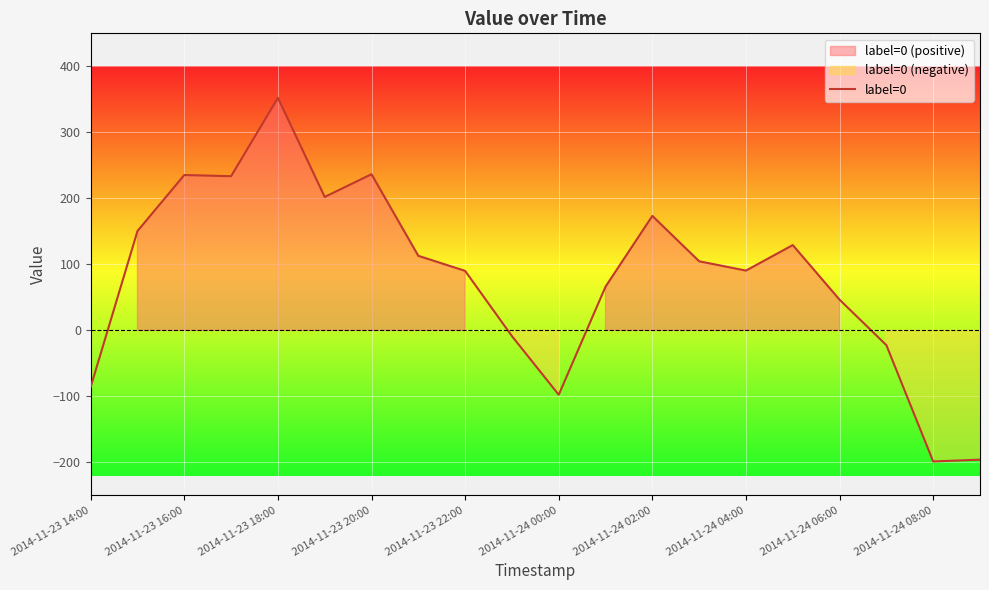

How many values are above zero?

14